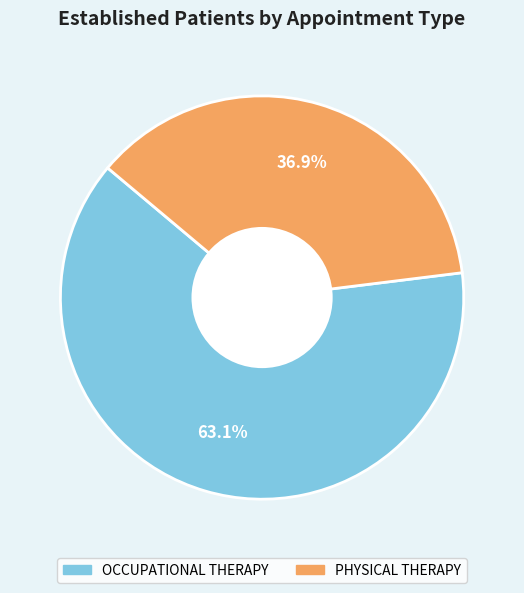

How many slices are in this pie chart?

2